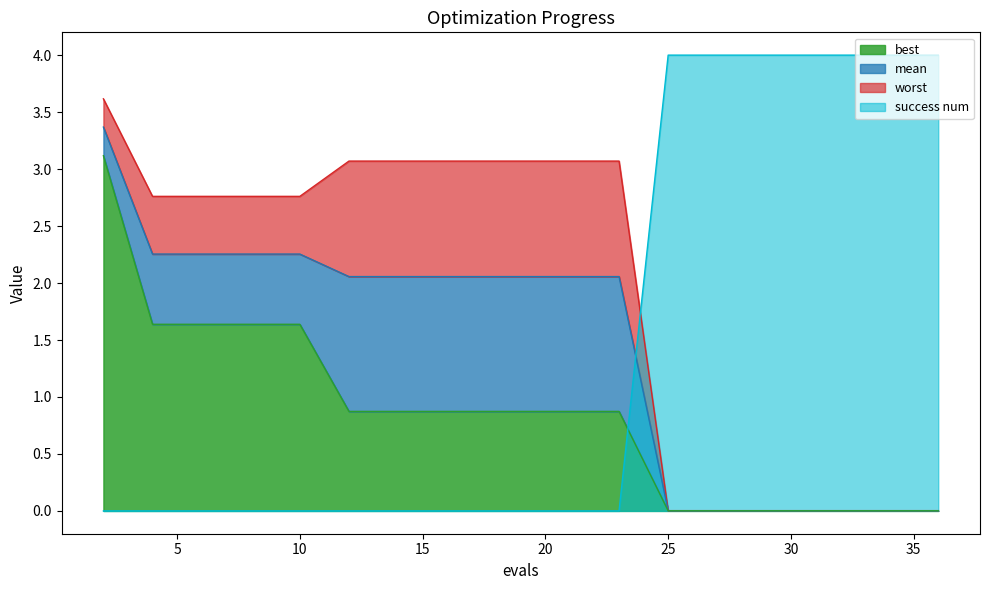

Reading left to right, what are all the values shown in this chart?

mean: 3.4	2.3	2.3	2.3	2.3	2.1	2.1	2.1	2.1	2.1	2.1	2.1	0.0	0.0	0.0	0.0	0.0	0.0	0.0	0.0
best: 3.1	1.6	1.6	1.6	1.6	0.9	0.9	0.9	0.9	0.9	0.9	0.9	0.0	0.0	0.0	0.0	0.0	0.0	0.0	0.0
worst: 3.6	2.8	2.8	2.8	2.8	3.1	3.1	3.1	3.1	3.1	3.1	3.1	0.0	0.0	0.0	0.0	0.0	0.0	0.0	0.0
success num: 0.0	0.0	0.0	0.0	0.0	0.0	0.0	0.0	0.0	0.0	0.0	0.0	4.0	4.0	4.0	4.0	4.0	4.0	4.0	4.0